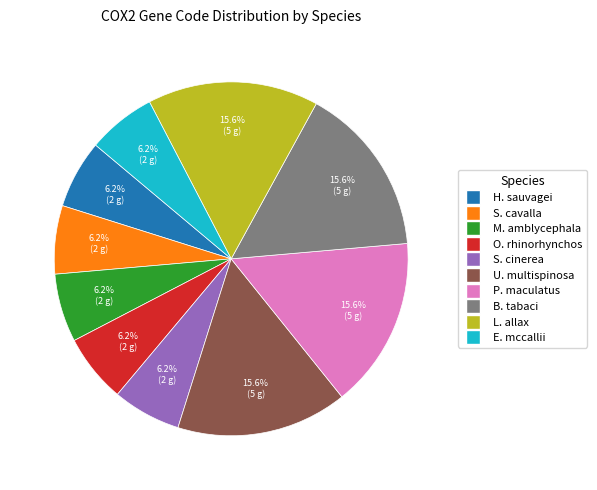

Does S. cavalla account for over 50% of the chart?

No